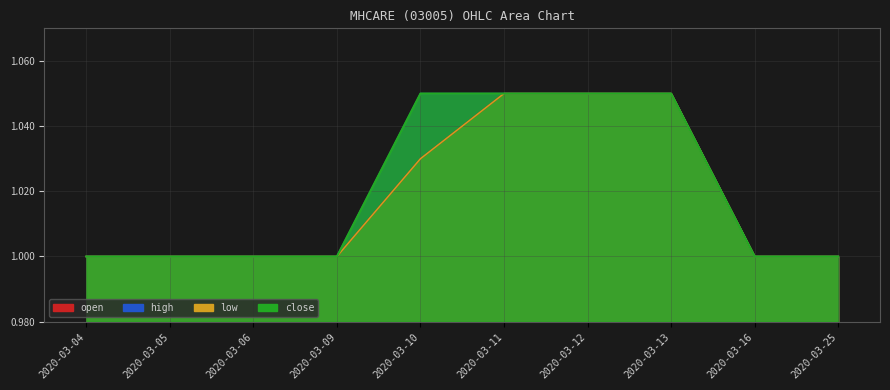

True or false: open and low intersect in this chart.

False